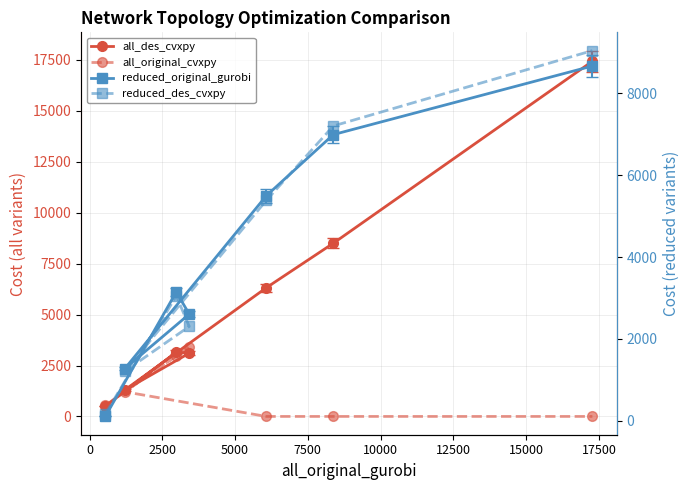

Rank the series by their maximum value, from highest to lowest.

all_des_cvxpy, reduced_des_cvxpy, reduced_original_gurobi, all_original_cvxpy